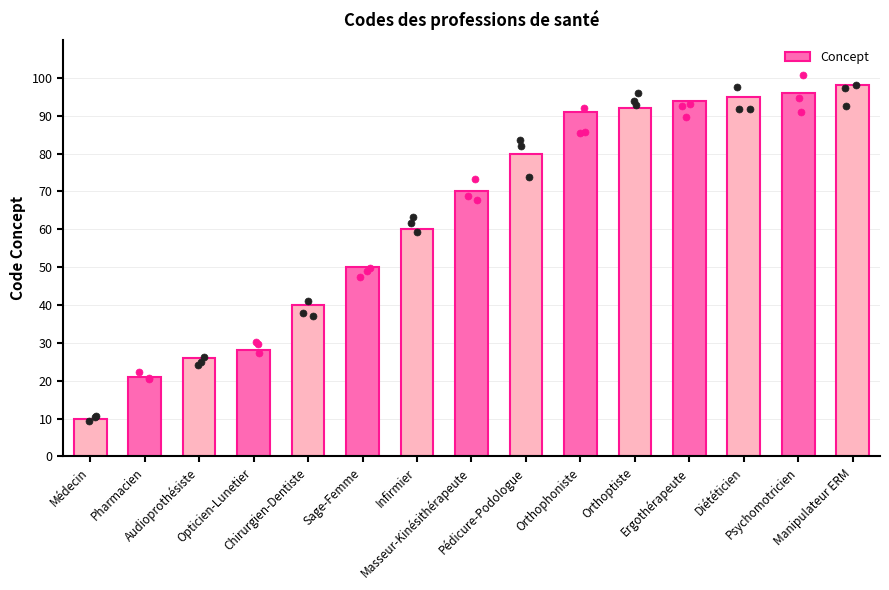

What is the change in value from Chirurgien-Dentiste to Orthoptiste?

+52